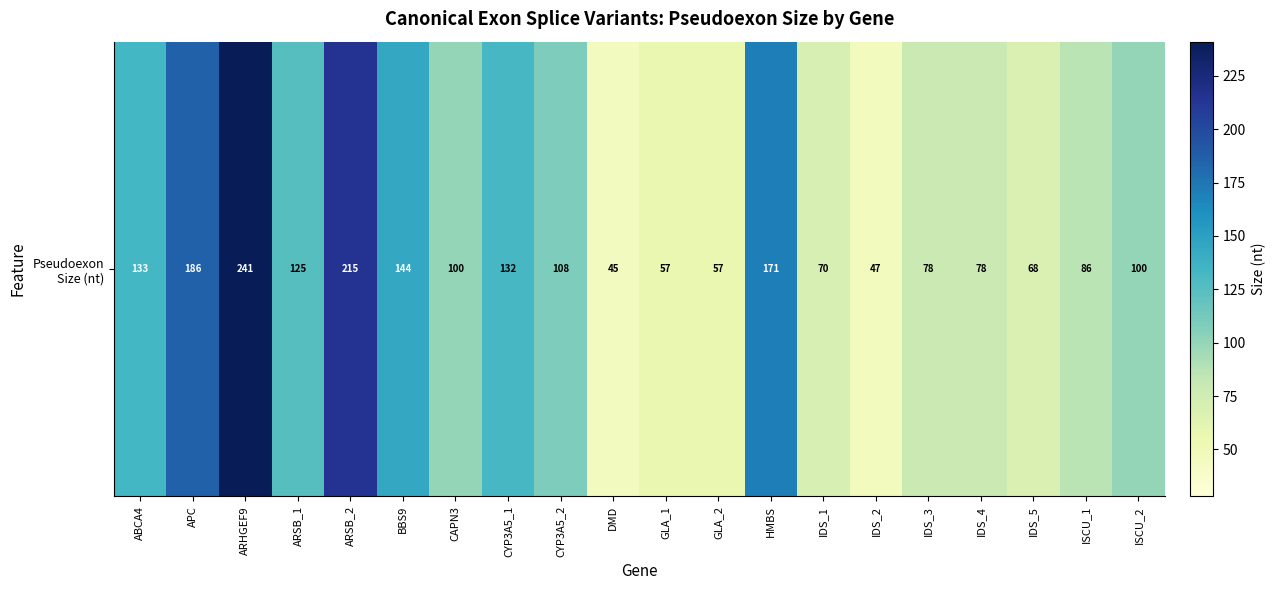

Rank the categories by value from lowest to highest.

DMD, IDS_2, GLA_1, GLA_2, IDS_5, IDS_1, IDS_3, IDS_4, ISCU_1, CAPN3, ISCU_2, CYP3A5_2, ARSB_1, CYP3A5_1, ABCA4, BBS9, HMBS, APC, ARSB_2, ARHGEF9